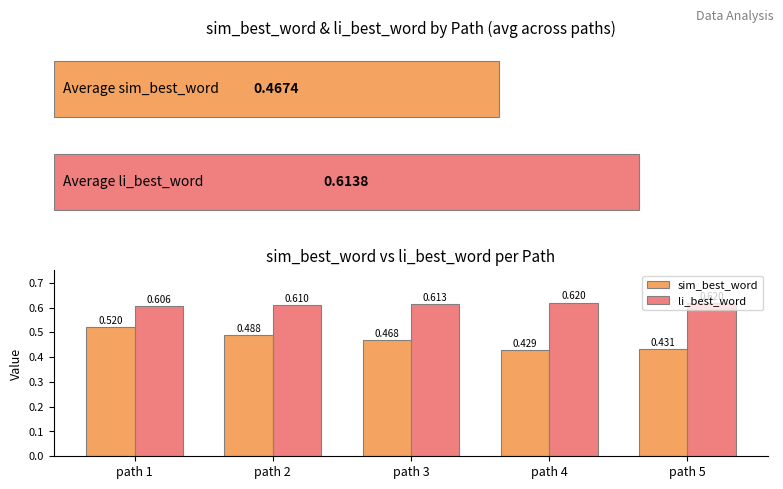

What is the difference between the maximum and second lowest values in the sim_best_word series?

0.1